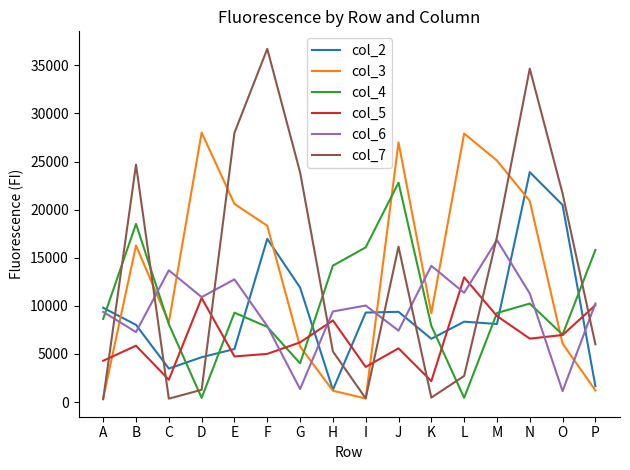

Between N and P, which series saw the biggest shift?

col_7